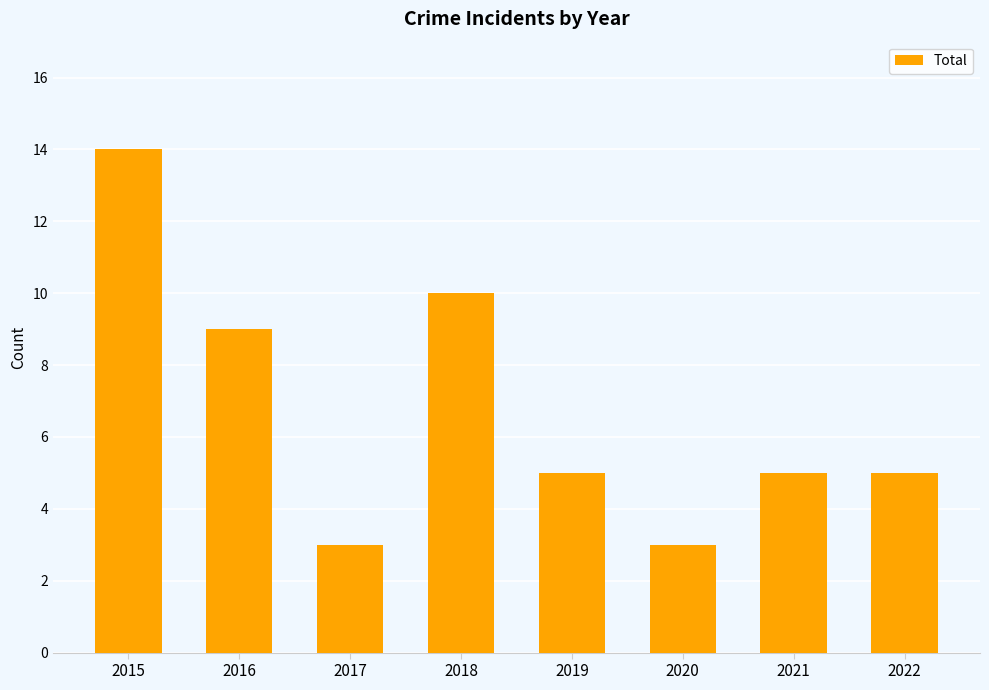

How many data points does each series have?

8